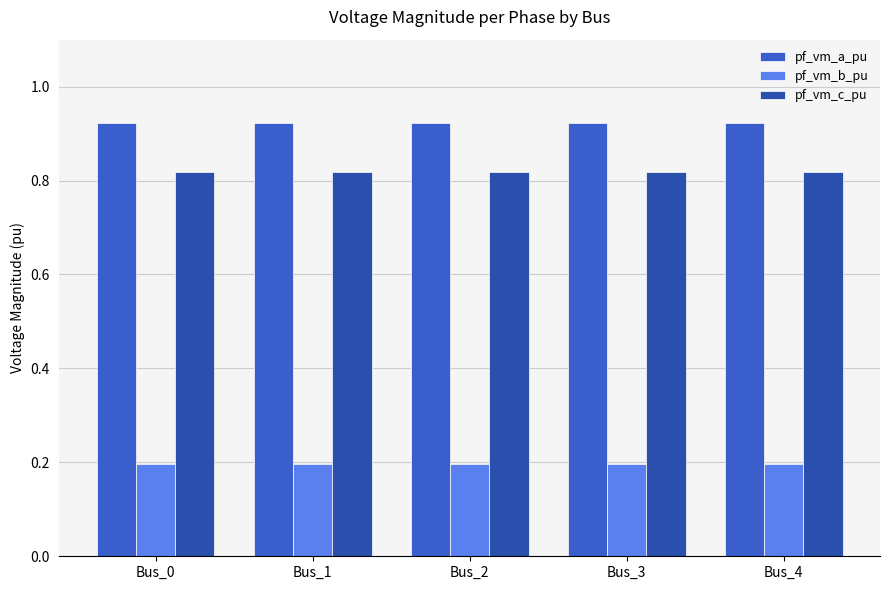

Is it true that pf_vm_b_pu equals 0.1 at Bus_1?

False